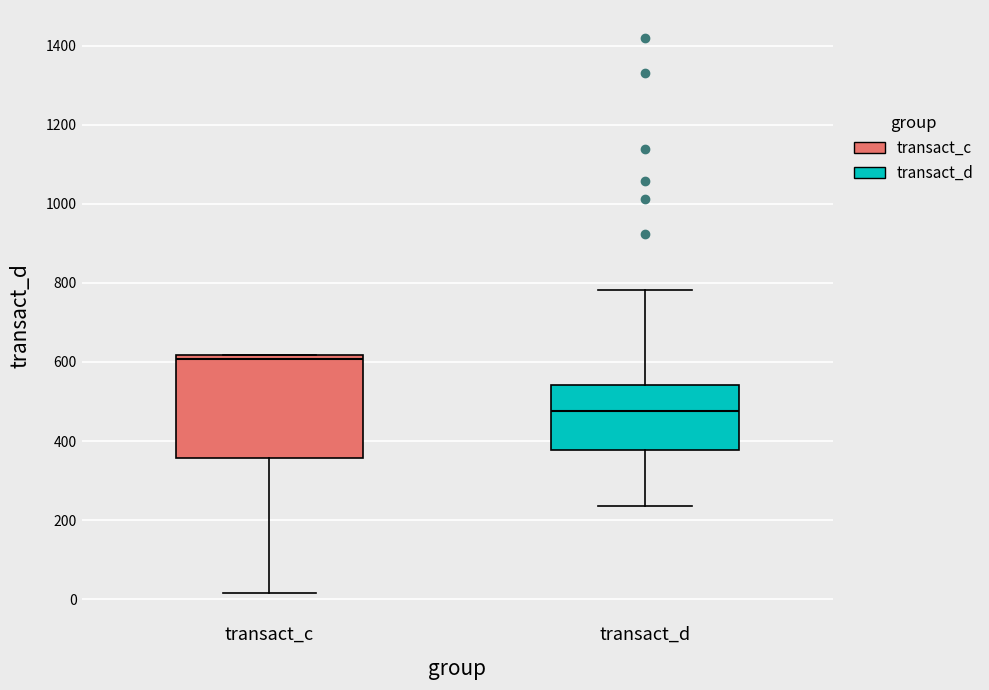

Where is the lower edge of the box for transact_c on the y-axis? The values are not printed on the chart, so give them approximately, as read against the axis.

360